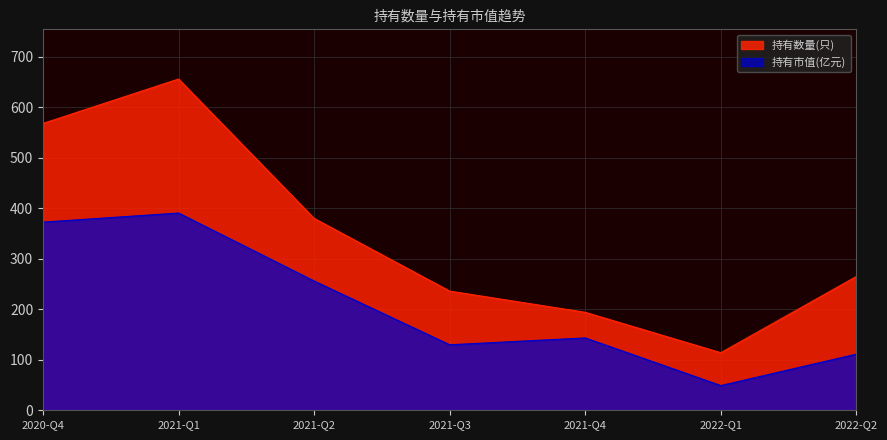

True or false: 持有数量(只) has more than 0 interior local peaks.

True